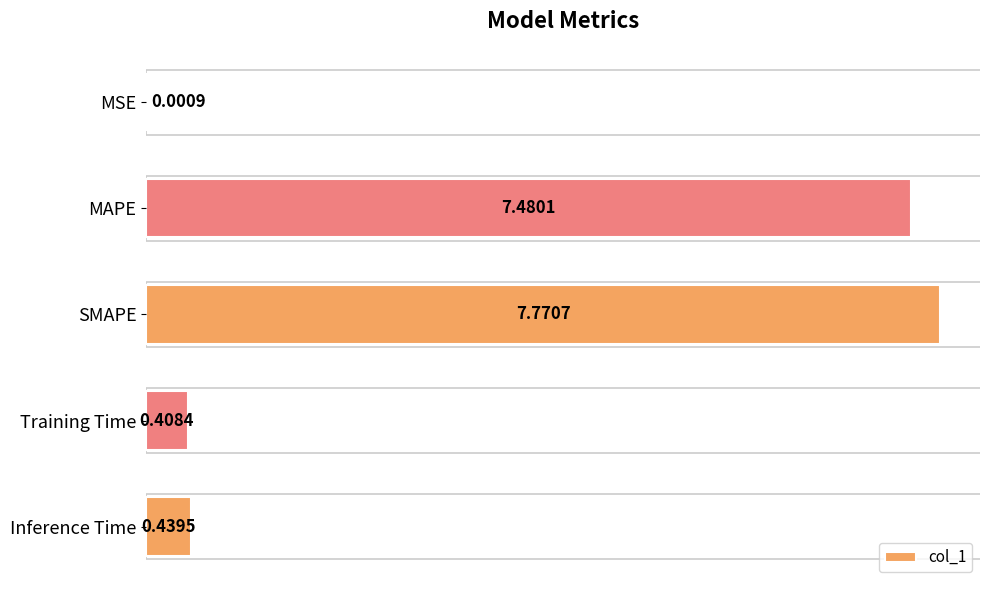

What is the average value?

3.2